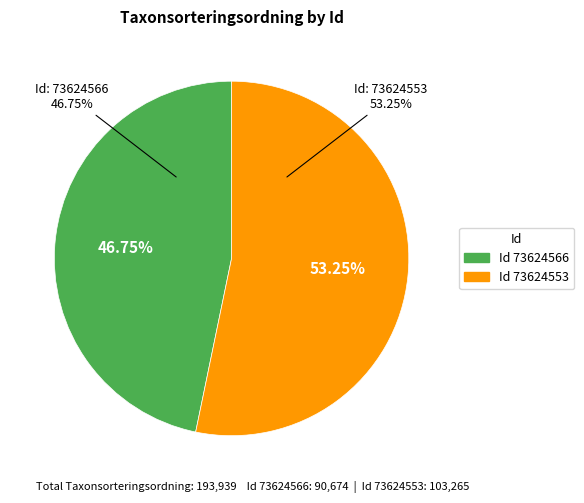

What is the total percentage of 73624553 and 73624566?

100.0%